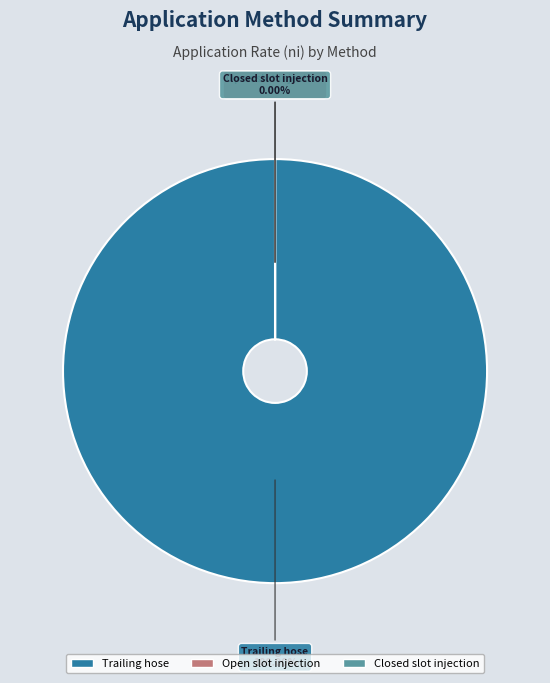

Which category has the biggest portion of the pie?

Trailing hose